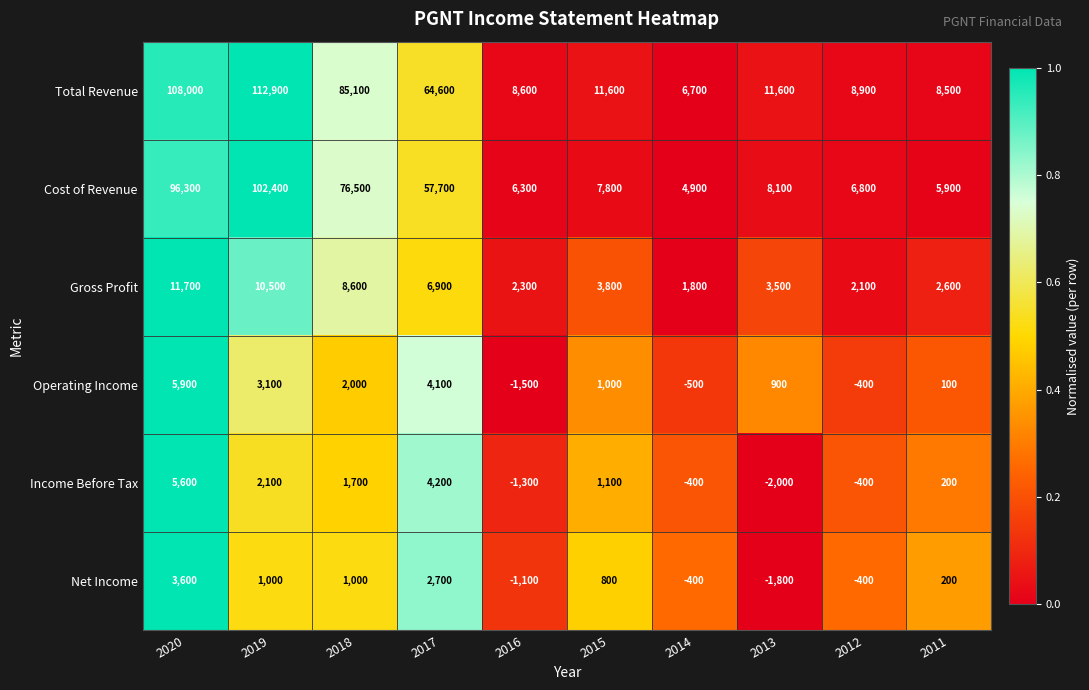

How many data points does each series have?

10